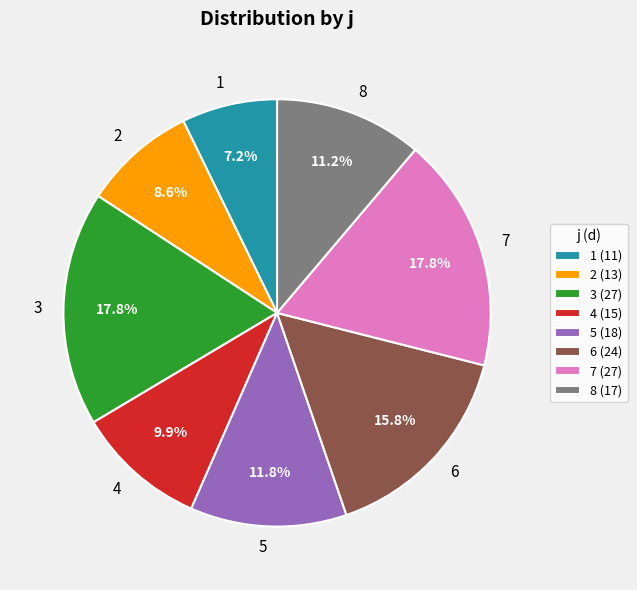

Count the number of slices in the pie.

8